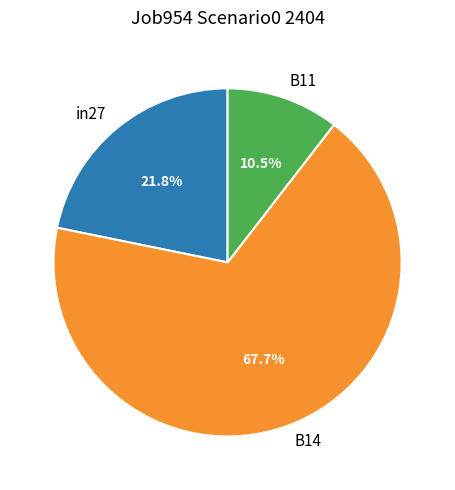

What percentage is the in27 slice, to the nearest percent?

22%